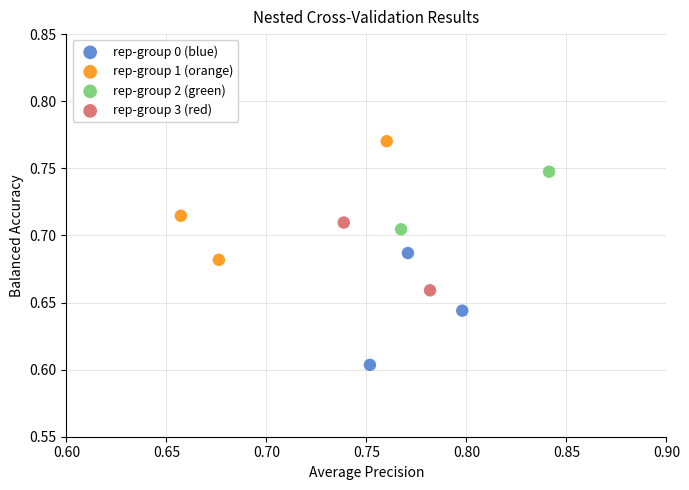

What are all the series names shown in the legend?

rep-group 0 (blue), rep-group 1 (orange), rep-group 2 (green), rep-group 3 (red)